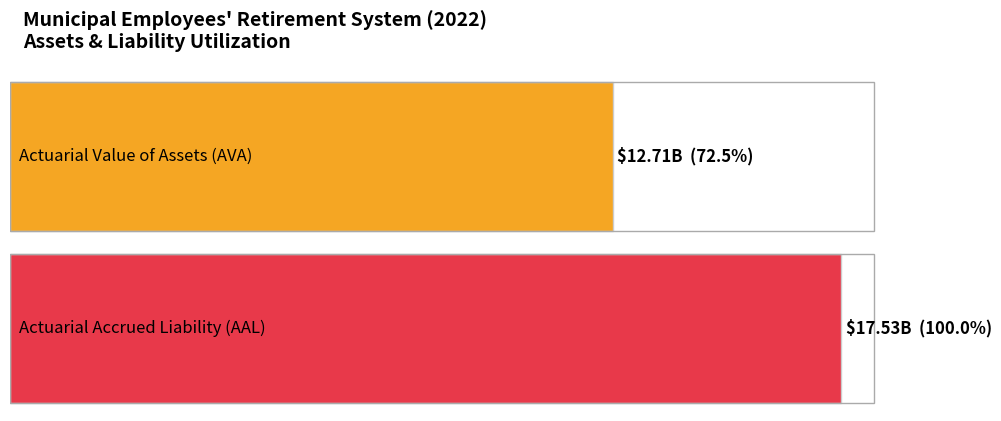

Is it true that Actuarial Value of Assets (AVA) equals 3207683526 at 2014?

False